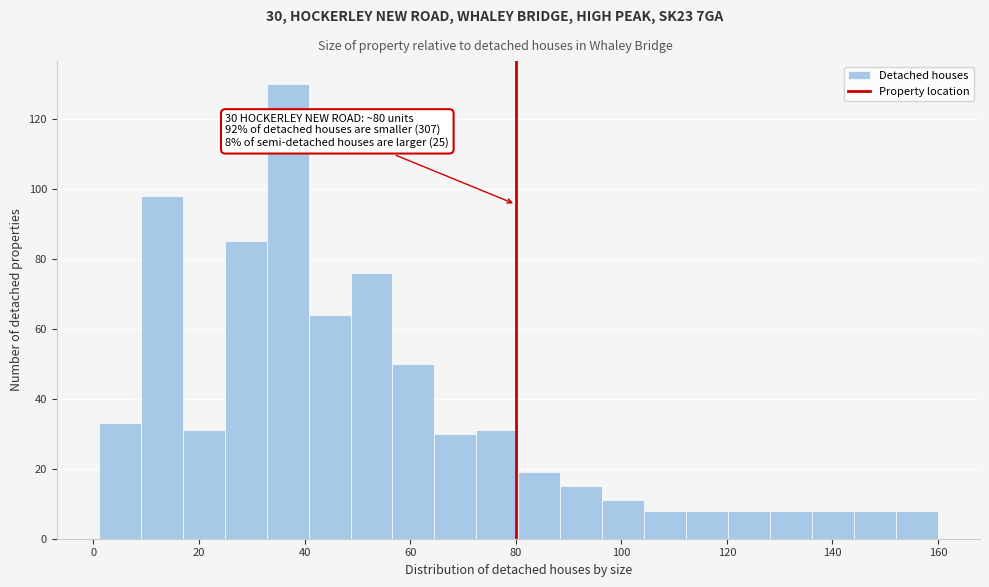

Read against the x-axis, roughly where is the centre of the tallest bar?

36